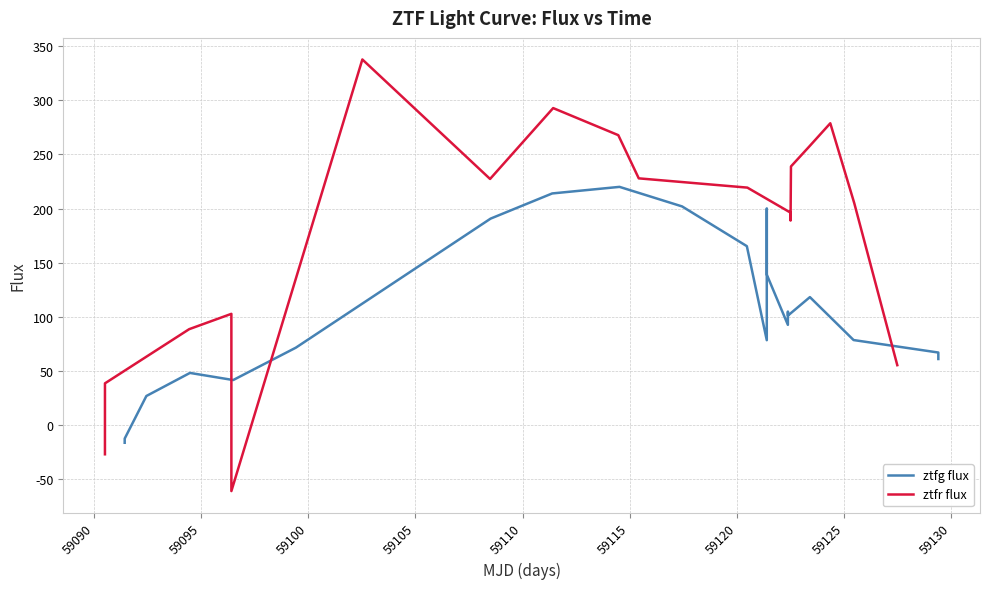

What is the maximum value for ztfg flux?

220.1